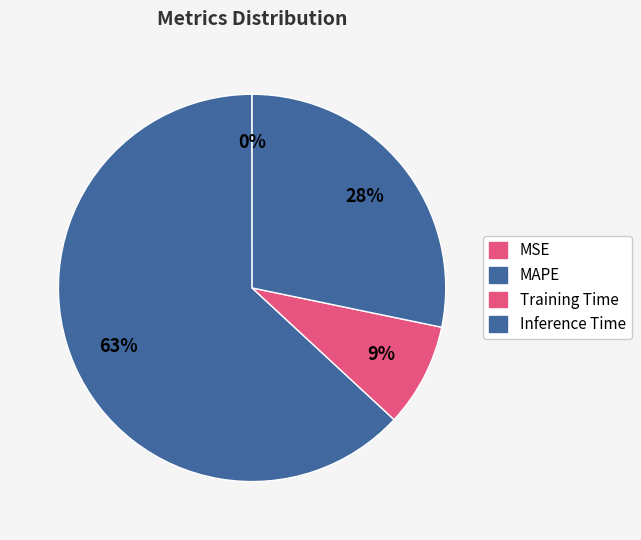

What is the largest slice in the pie chart?

MAPE